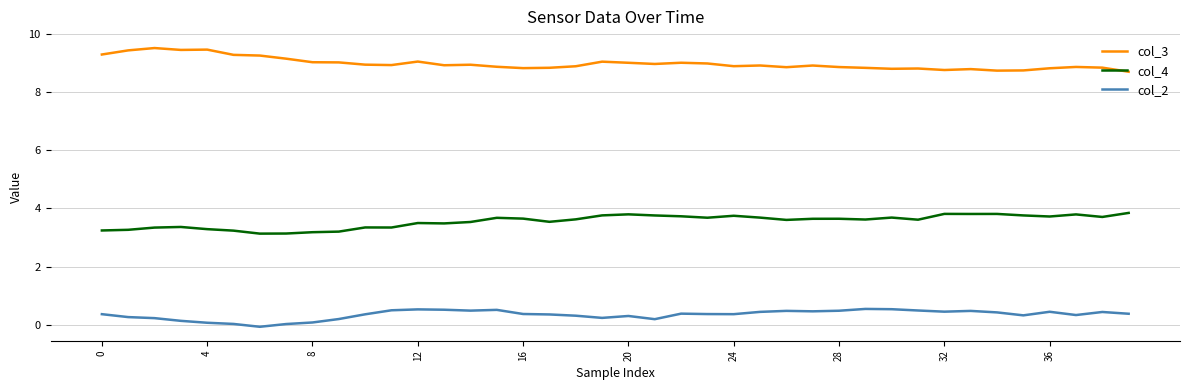

What is the greatest value displayed?

9.5